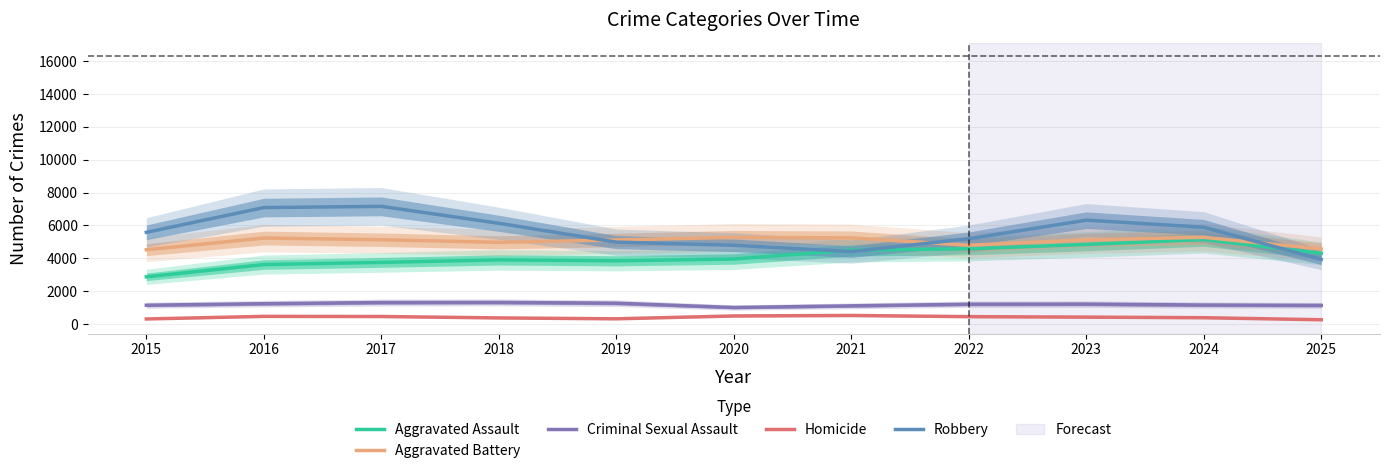

Between which two adjacent categories do Robbery and Aggravated Assault first intersect?

2020 and 2021